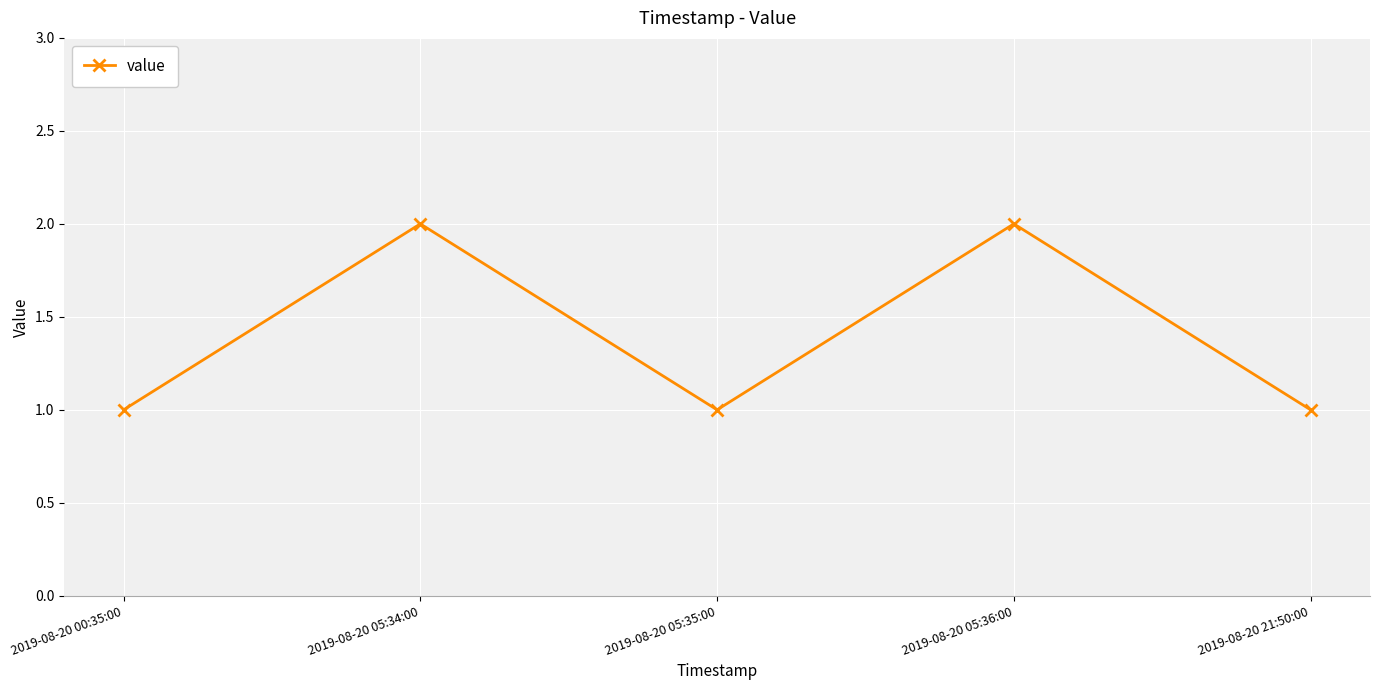

Reading left to right, list all the values displayed in this chart.

2019-08-20 00:35:00=1	2019-08-20 05:34:00=2	2019-08-20 05:35:00=1	2019-08-20 05:36:00=2	2019-08-20 21:50:00=1